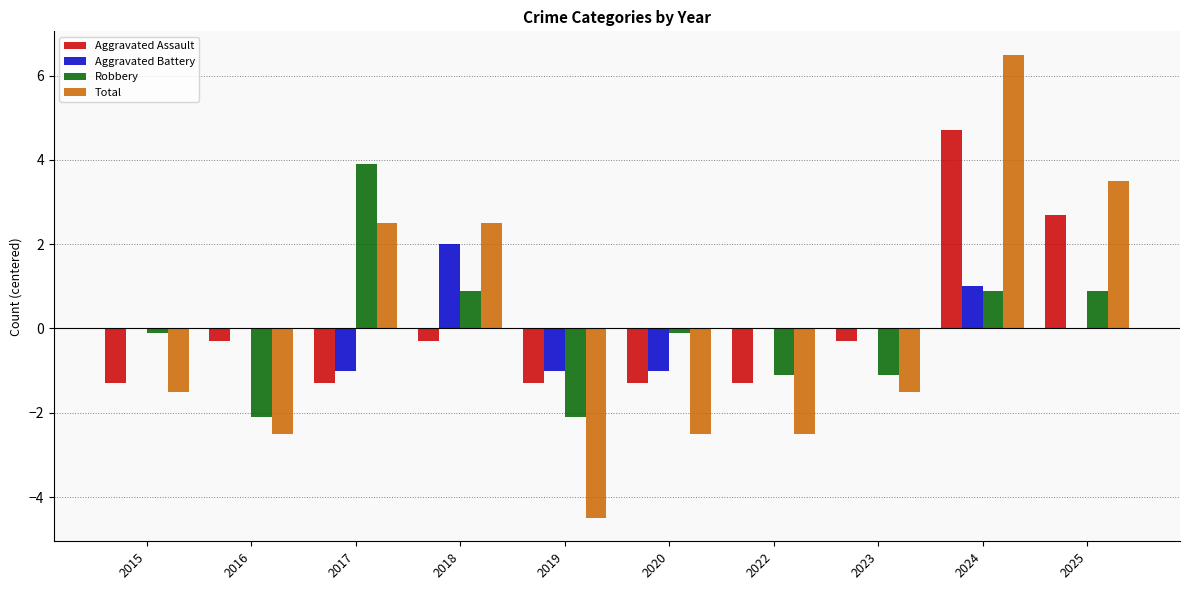

Which series changed the most between 2017 and 2020?

Total